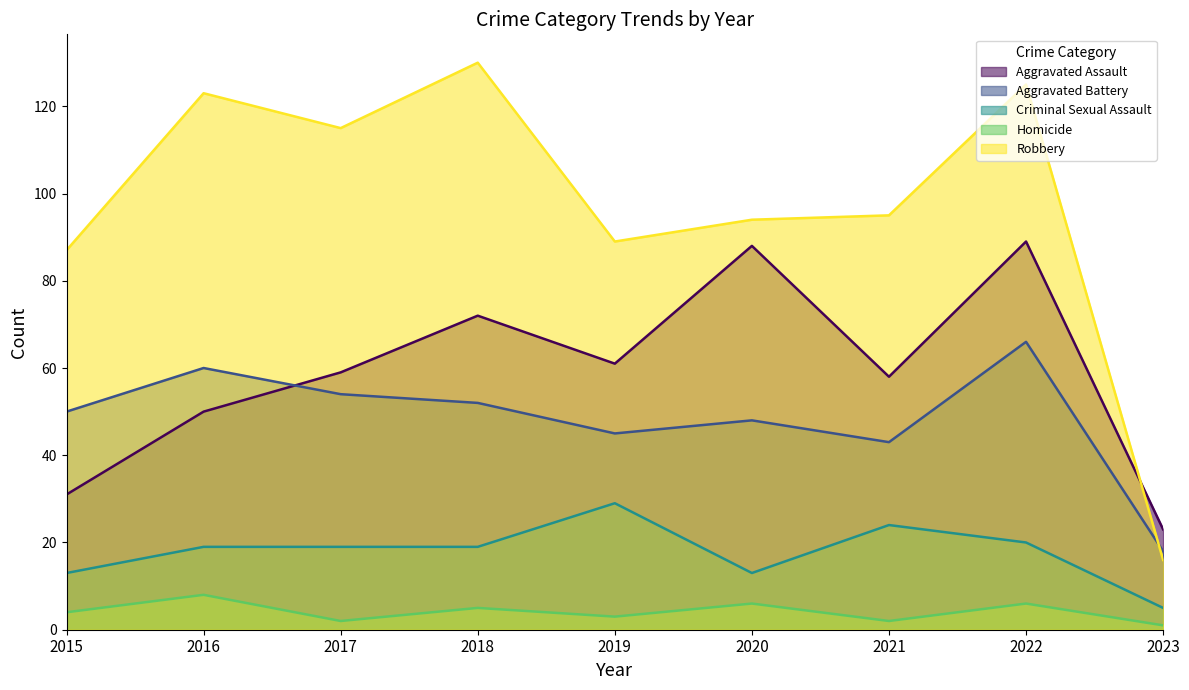

Reading left to right, transcribe all the data shown in this chart.

Aggravated Assault: 31	50	59	72	61	88	58	89	23
Aggravated Battery: 50	60	54	52	45	48	43	66	18
Criminal Sexual Assault: 13	19	19	19	29	13	24	20	5
Homicide: 4	8	2	5	3	6	2	6	1
Robbery: 87	123	115	130	89	94	95	125	16